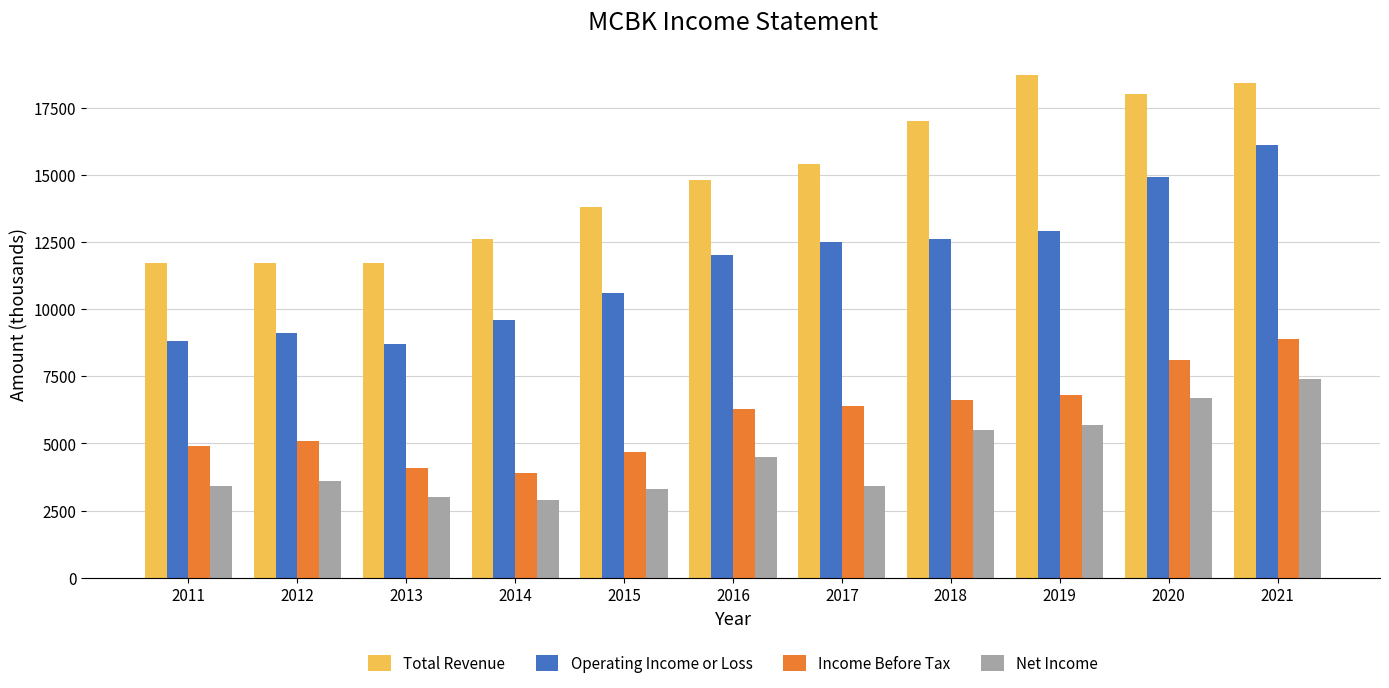

How many data points in Total Revenue are less than 14800?

5